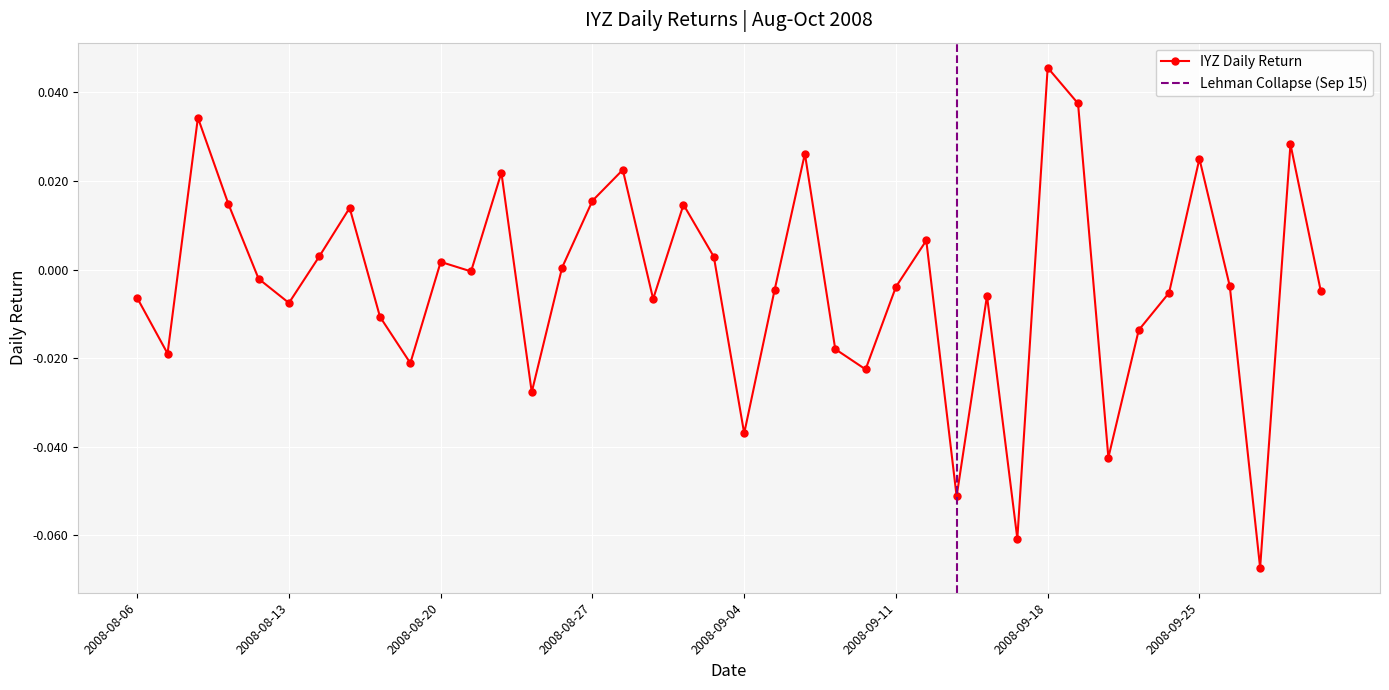

What is the difference between the second highest and second lowest values?

0.1